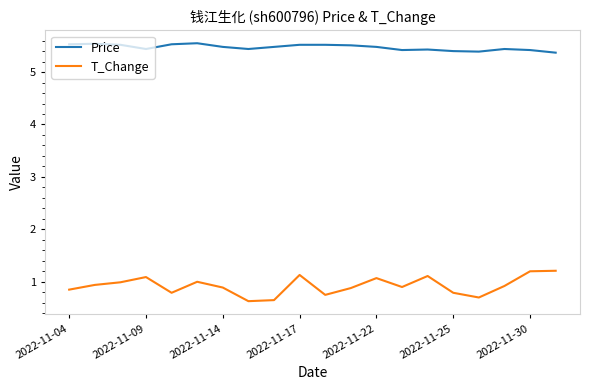

Which series has the largest total across all categories?

Price